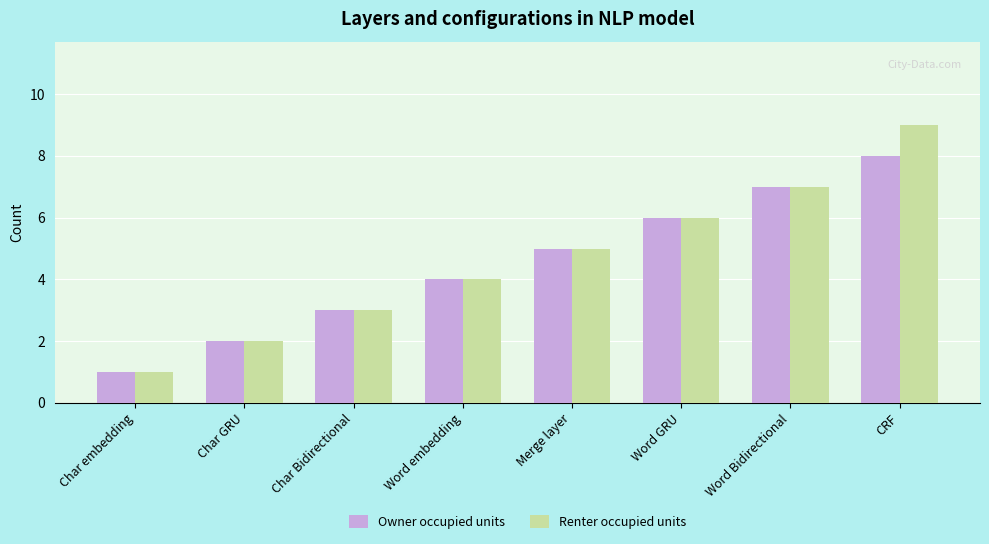

How many series are shown in this chart?

2